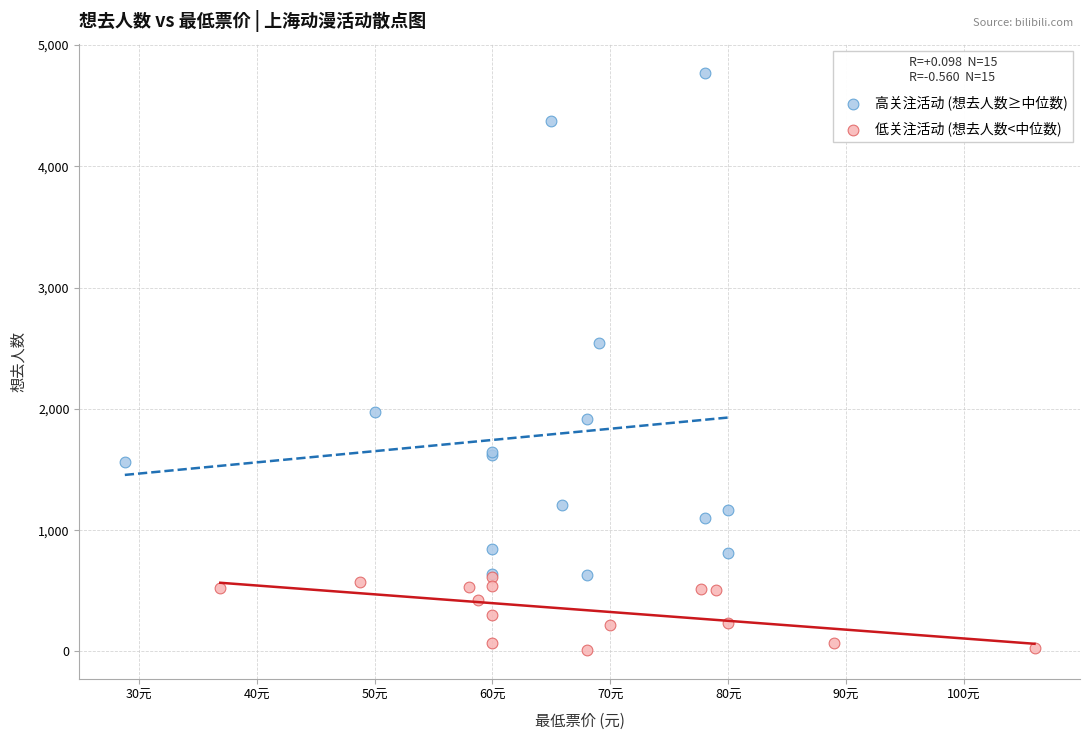

What are all the series names shown in the legend?

高关注活动 (想去人数≥中位数), 低关注活动 (想去人数<中位数)